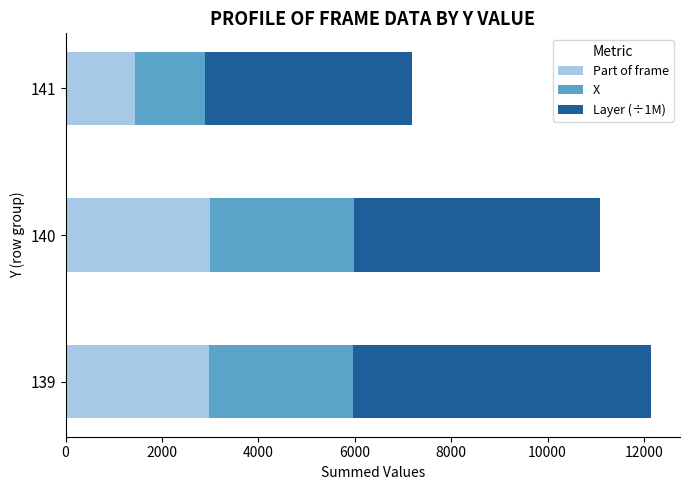

What is the average value of the Part of frame series?

2475.7